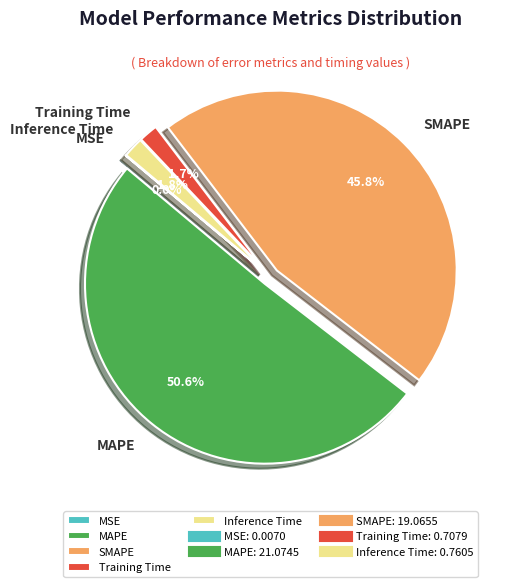

Which category accounts for the majority?

MAPE